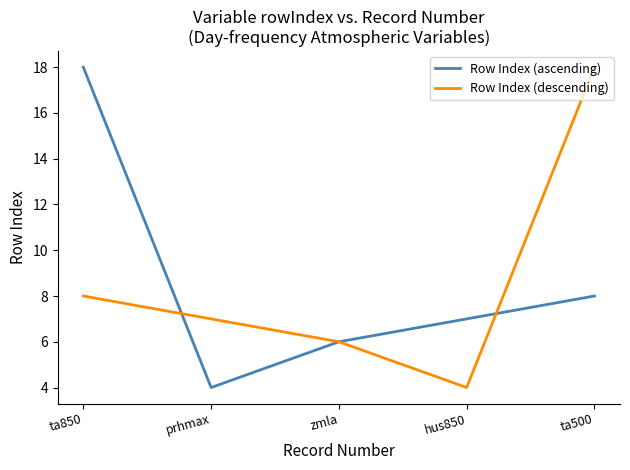

Between hus850 and ta500, which series saw the biggest shift?

Row Index (descending)